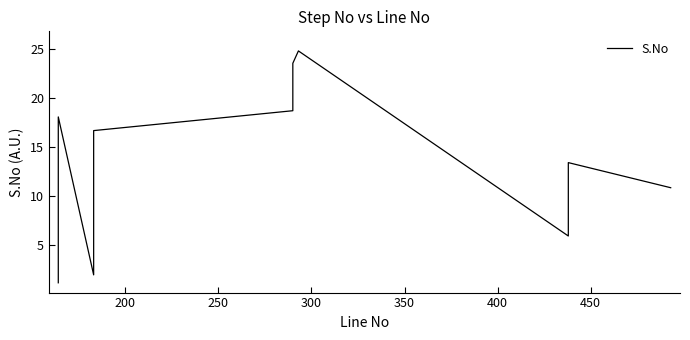

What is the greatest value displayed?

24.8